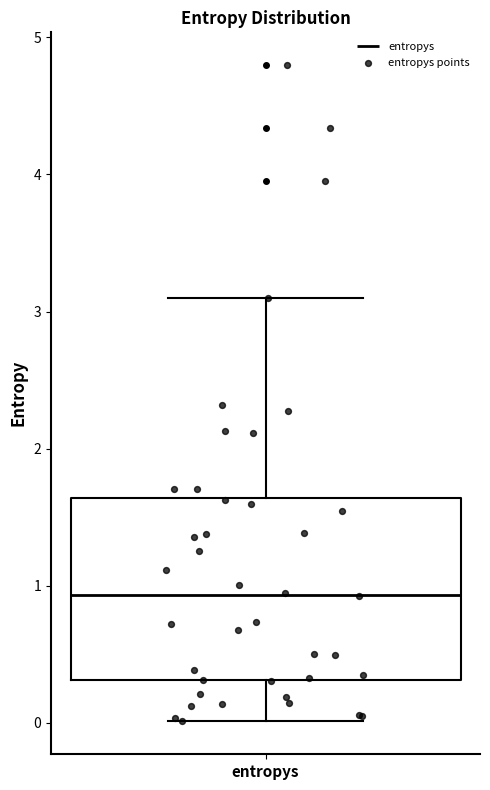

Read this box plot against the y-axis: the position of the median line, the range covered by the box, and the ends of both whiskers. The values are not printed on the chart, so give them approximately, as read against the axis.

median 0.9, box 0.3 to 1.6, whiskers 0.0 to 3.1